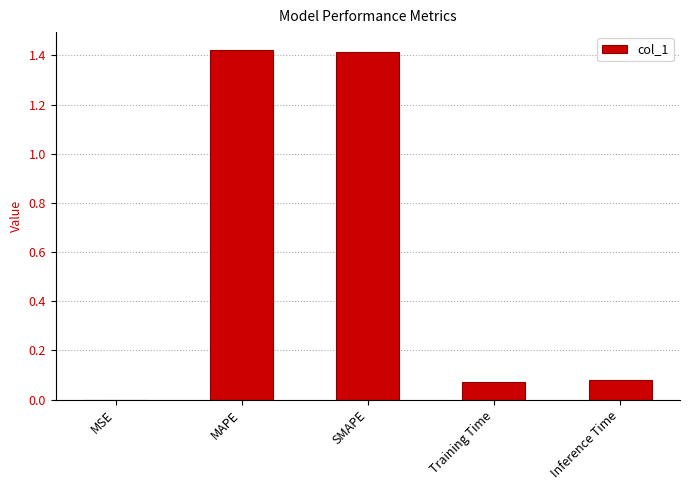

Is it true that the value at MAPE is 1.4?

True